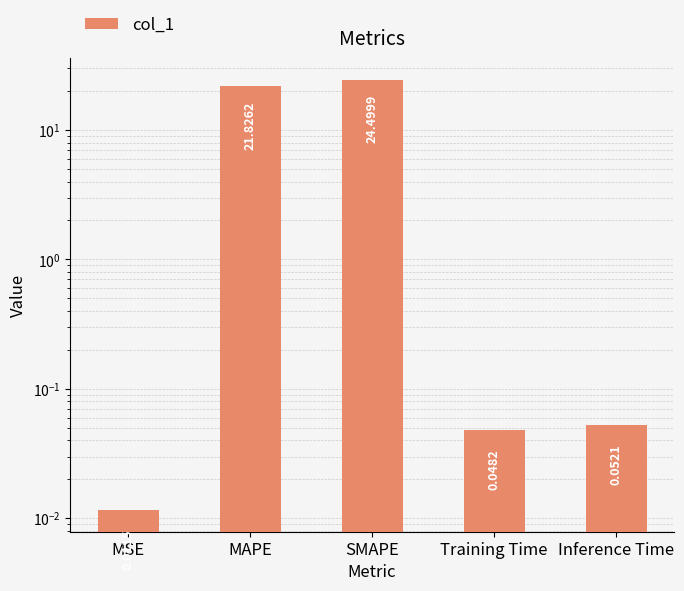

Which label corresponds to the smallest value in the chart?

MSE